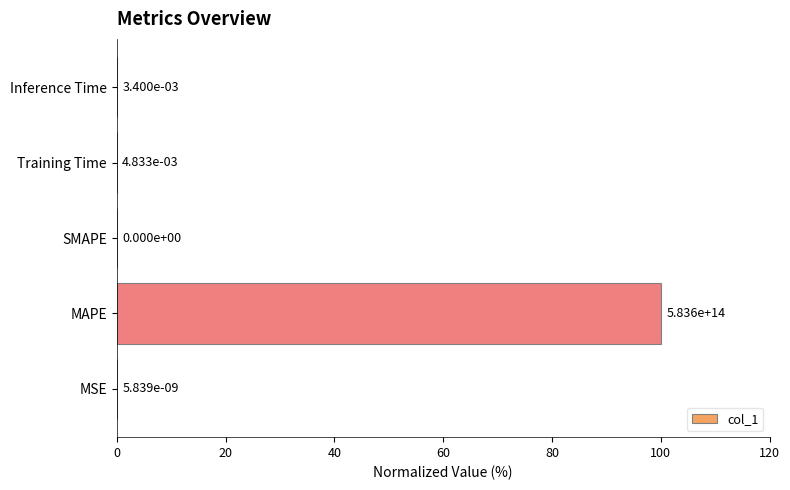

True or false: the data shows 100.0 at MAPE.

True